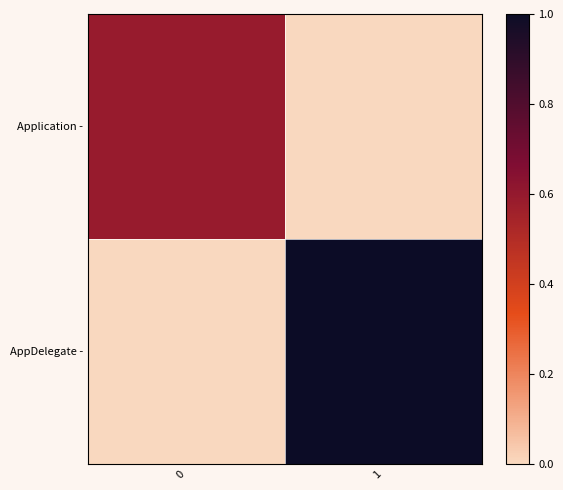

Reading left to right, what are all the values shown in this chart?

Application -: 0=0.6	1=0.0
AppDelegate -: 0=0.0	1=1.0